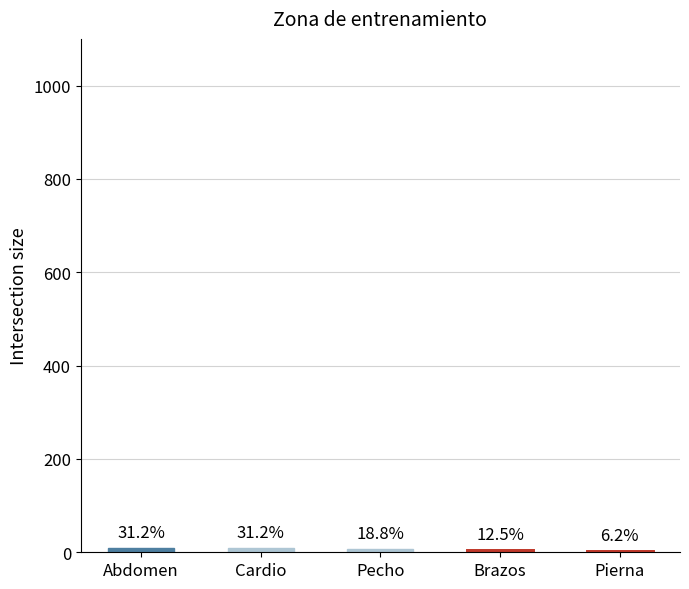

The value at Brazos is 4. True or false?

True